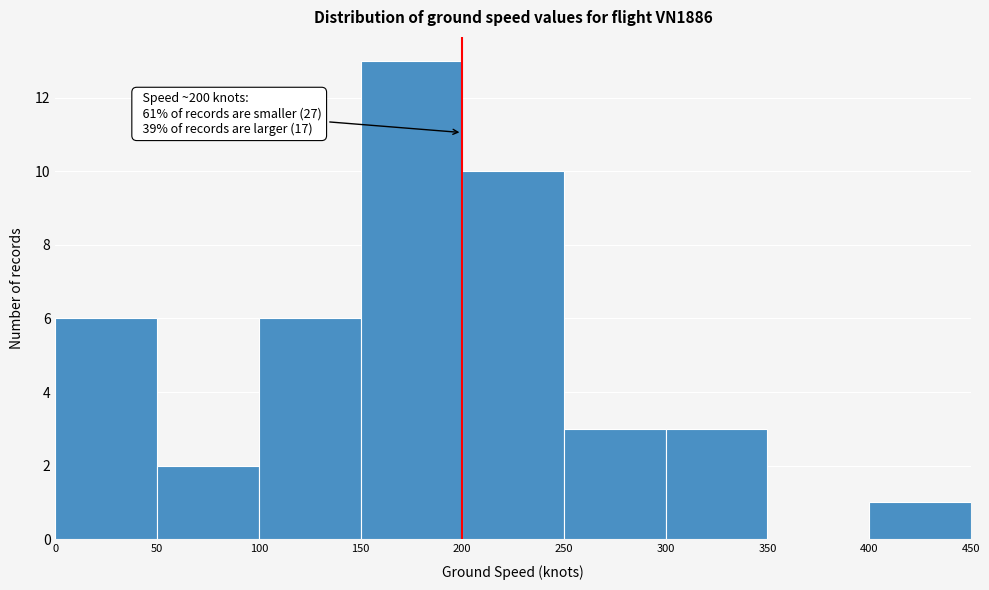

Over which range of the x-axis is the bar tallest?

150 to 200